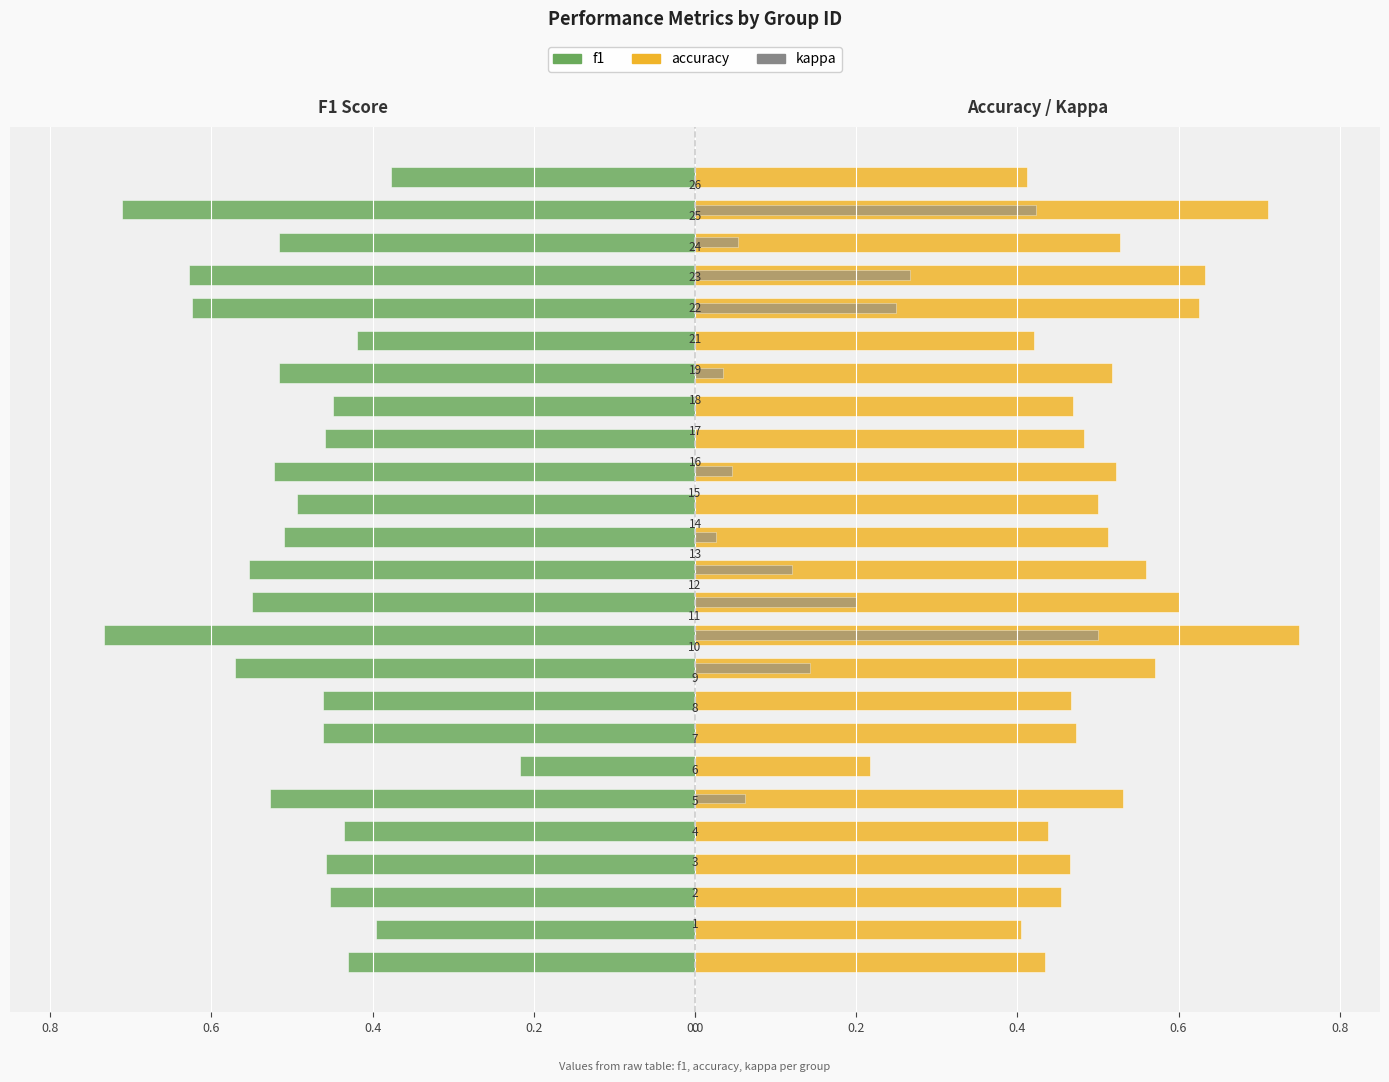

What is the sum of all accuracy values?

12.7